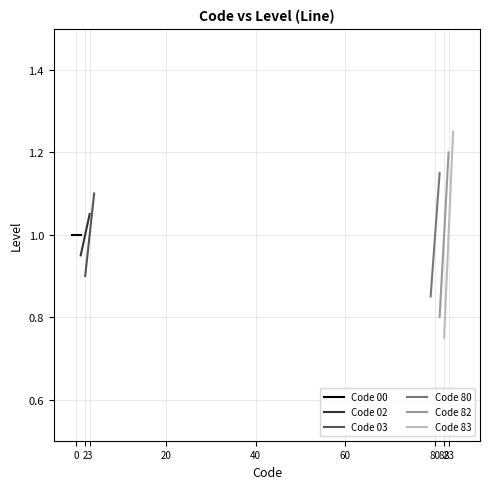

Which series changed the most between 2 and 3?

Code 83